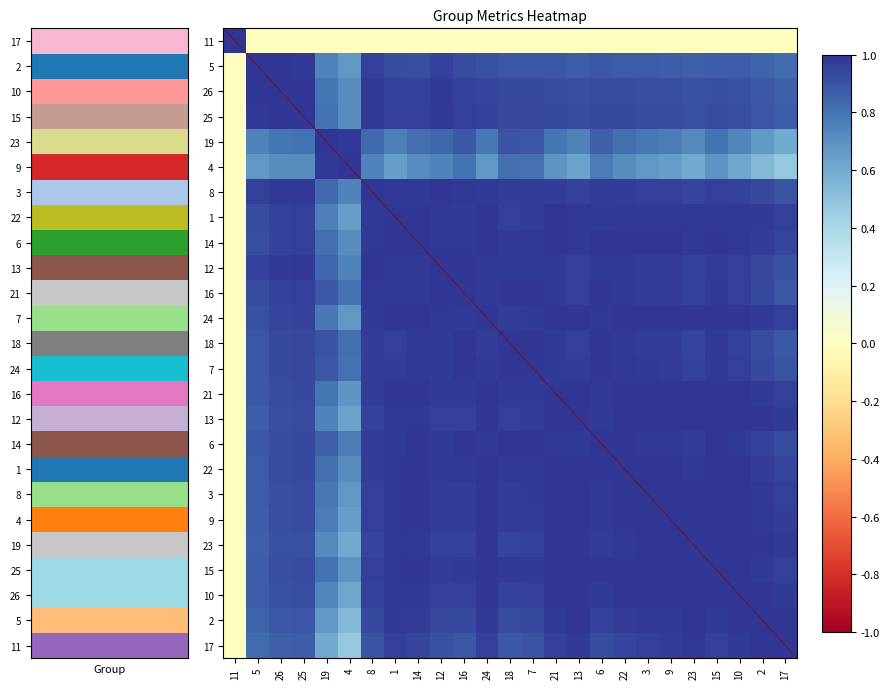

Which category has the highest value in the 5 series?

5